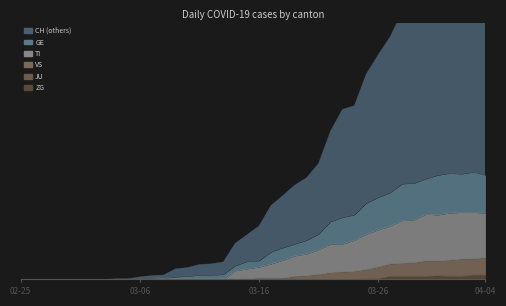

Between 2020-03-21 and 2020-03-27, which series saw the biggest shift?

CH